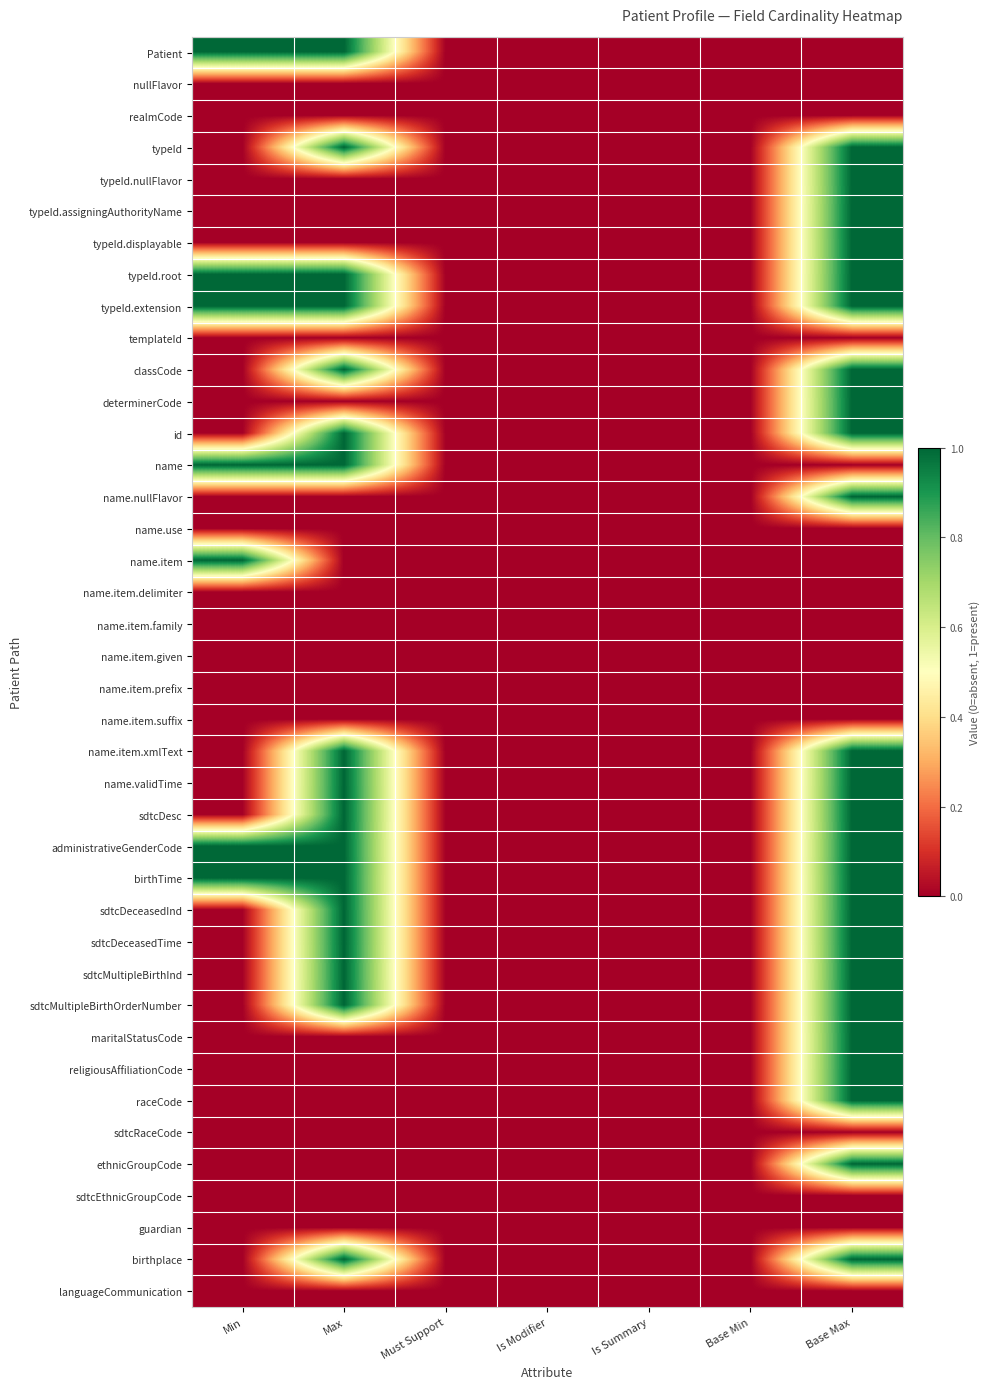

At how many categories does at least one series exceed 0?

3